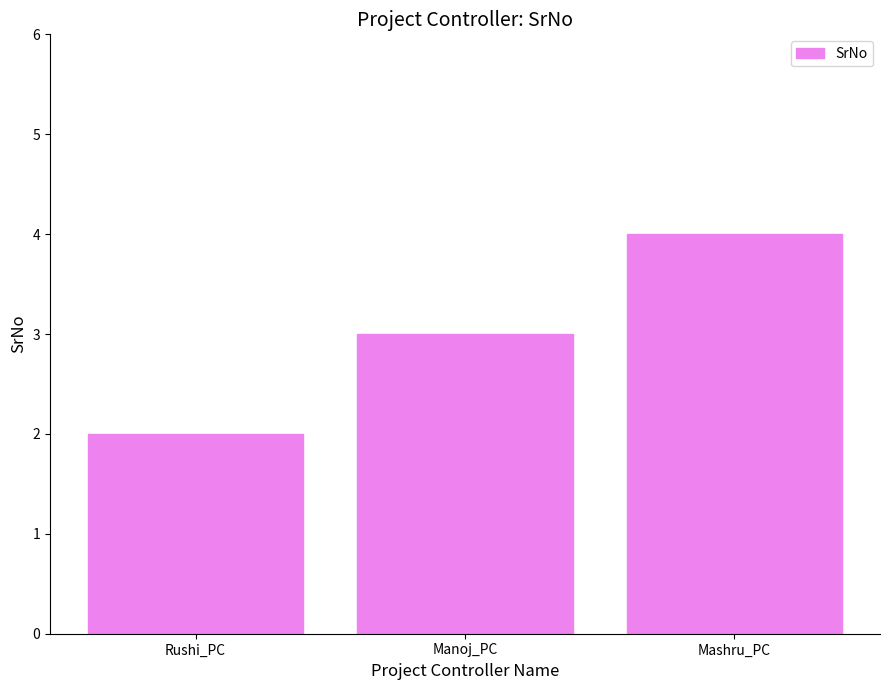

Reading right to left, what are all the values shown in this chart?

4	3	2